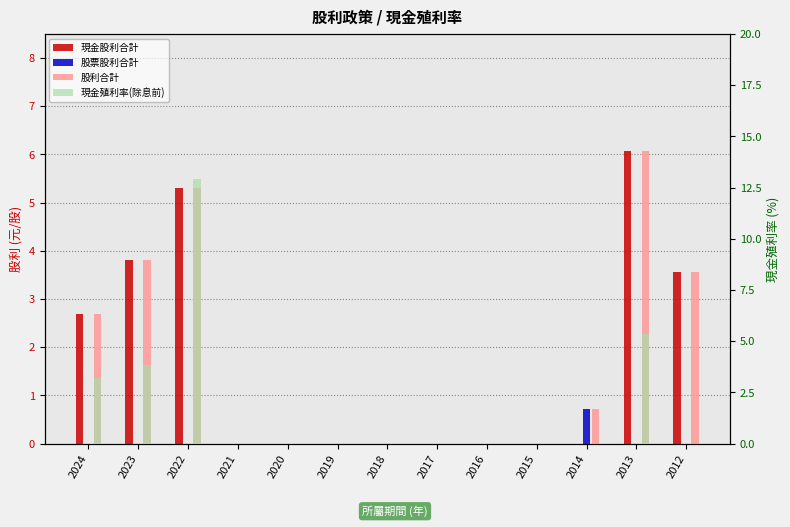

Reading left to right, list all the values displayed in this chart.

現金股利合計: 2.7	3.8	5.3	0.0	0.0	0.0	0.0	0.0	0.0	0.0	0.0	6.1	3.6
股票股利合計: 0.0	0.0	0.0	0.0	0.0	0.0	0.0	0.0	0.0	0.0	0.7	0.0	0.0
股利合計: 2.7	3.8	5.3	0.0	0.0	0.0	0.0	0.0	0.0	0.0	0.7	6.1	3.6
現金殖利率(除息前): 3.2	3.9	12.9	0.0	0.0	0.0	0.0	0.0	0.0	0.0	0.0	5.3	0.0